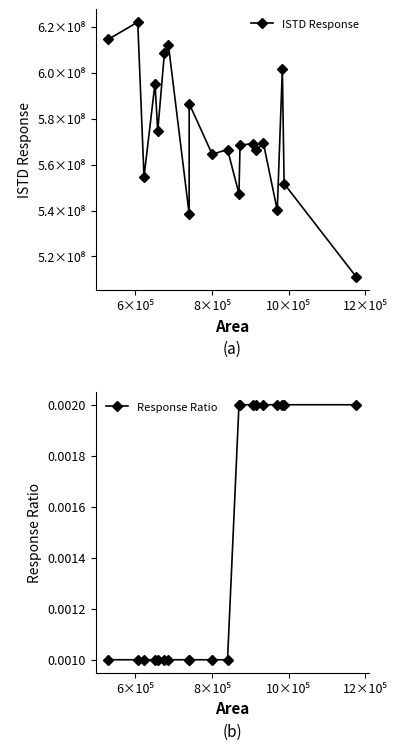

How many Response Ratio values are between 0 and 1?

20